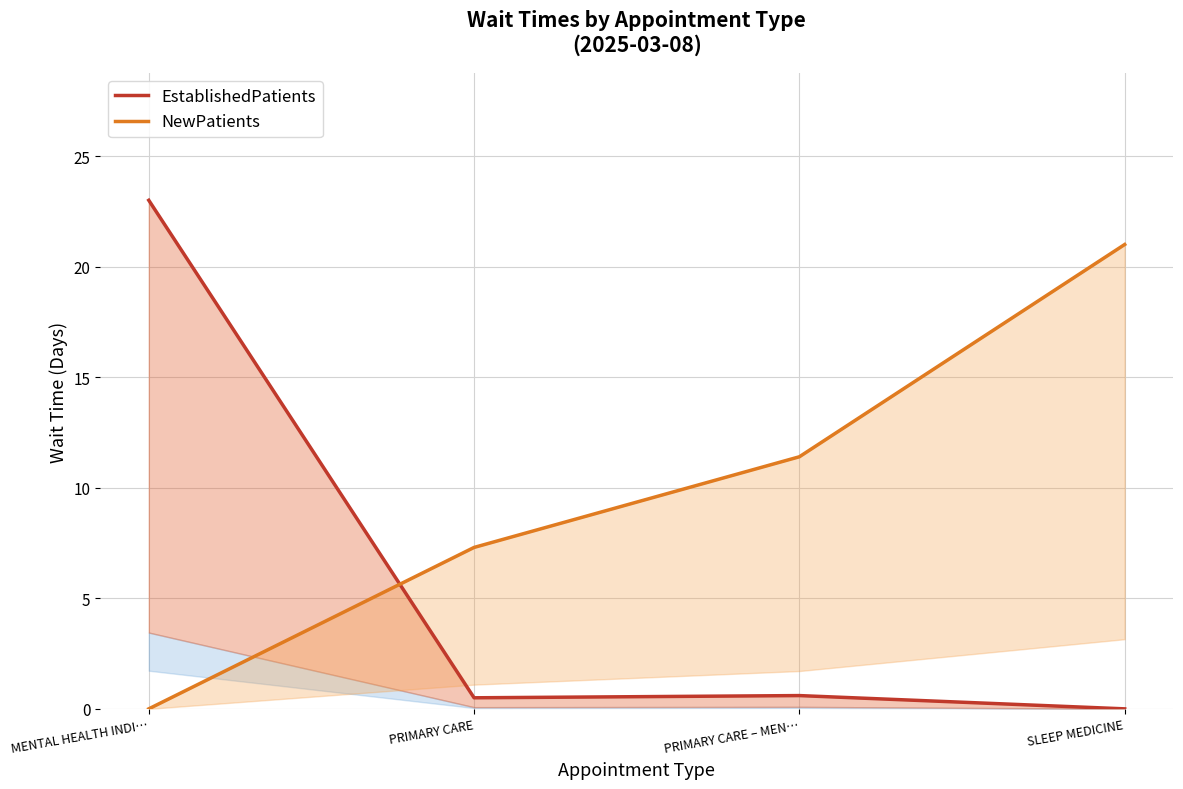

Where do NewPatients and EstablishedPatients first cross each other?

MENTAL HEALTH INDI… and PRIMARY CARE